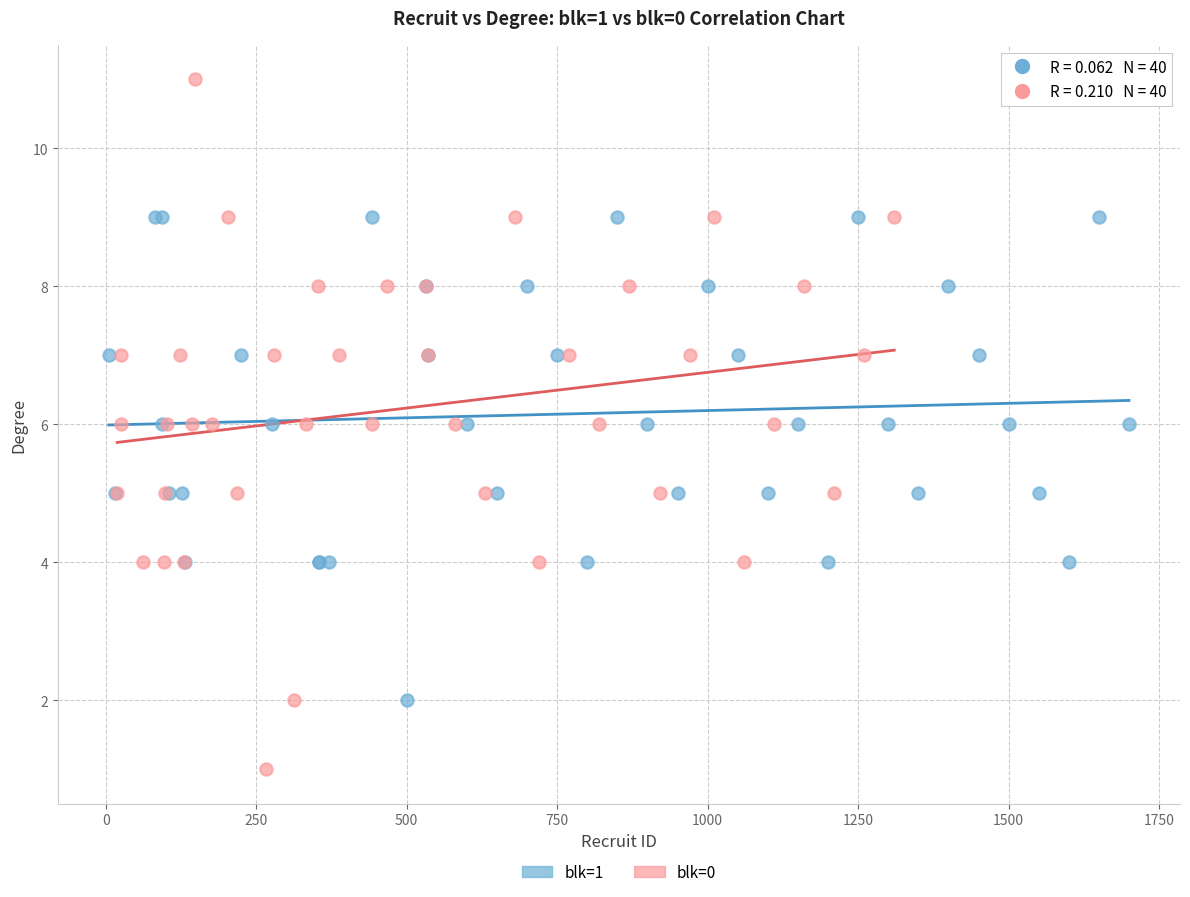

Which series contains the lowest Y value?

blk=0